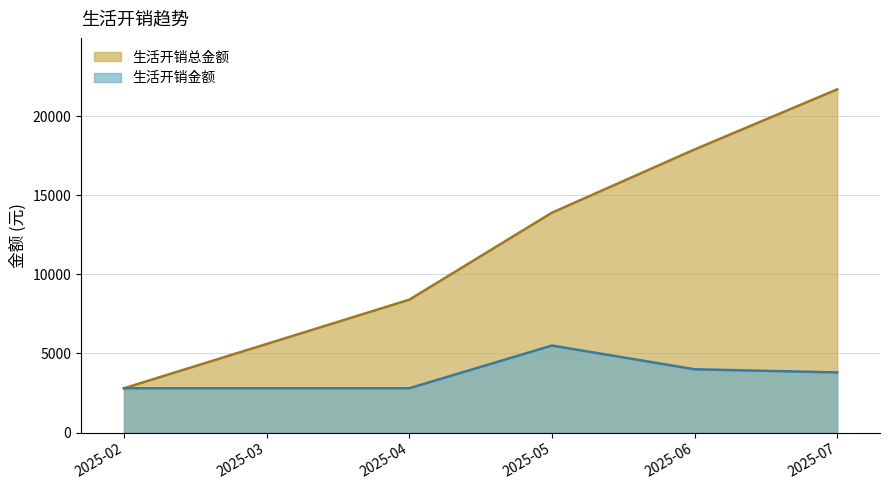

Which has a higher value, 2025-05 or 2025-02?

2025-05